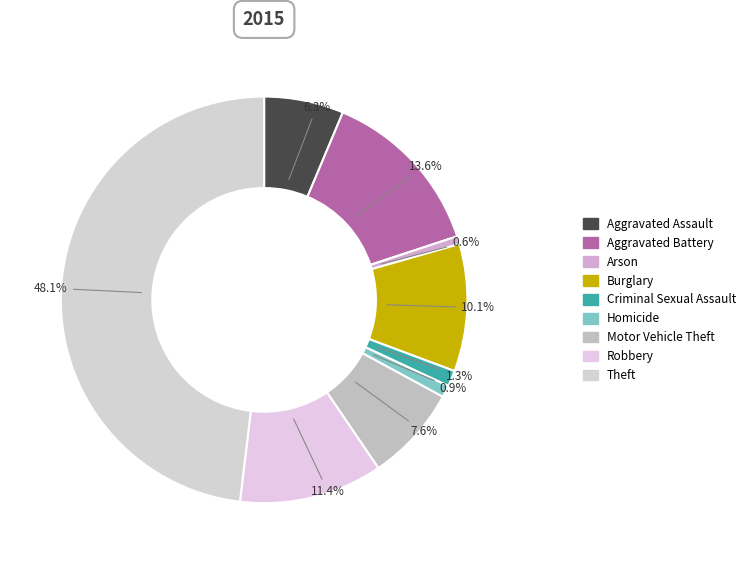

How many slices are in this pie chart?

9